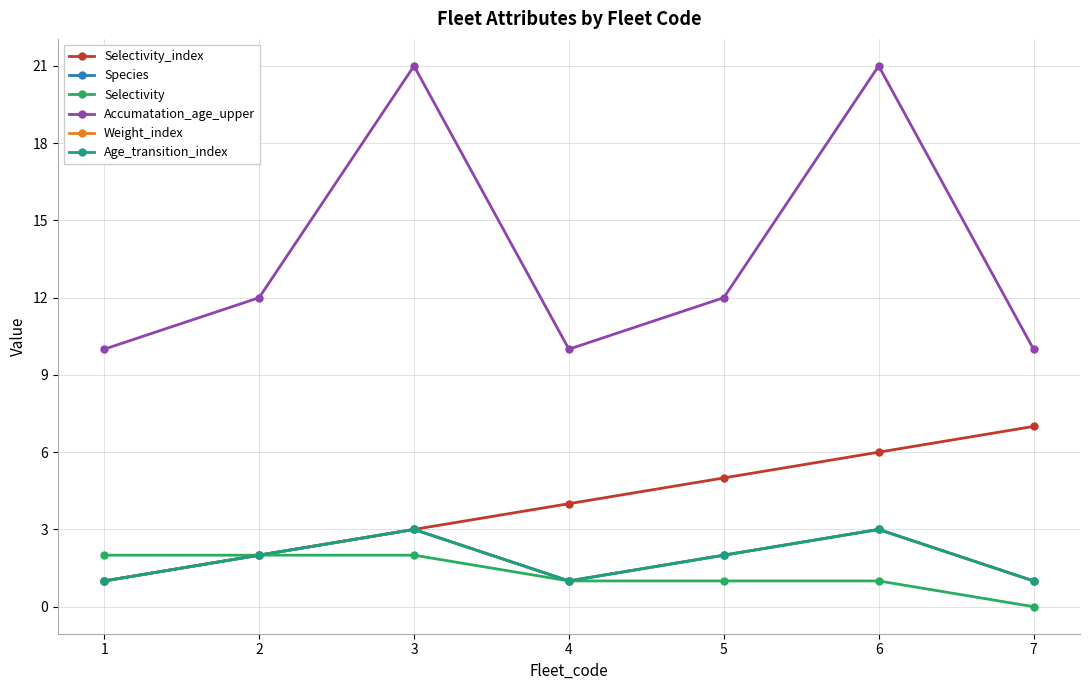

Does the chart have visible grid lines?

Yes